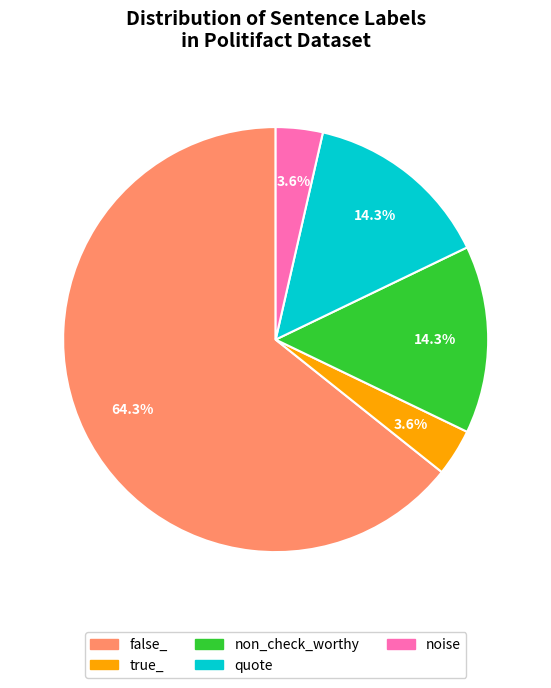

Is false_ the majority of the pie?

Yes